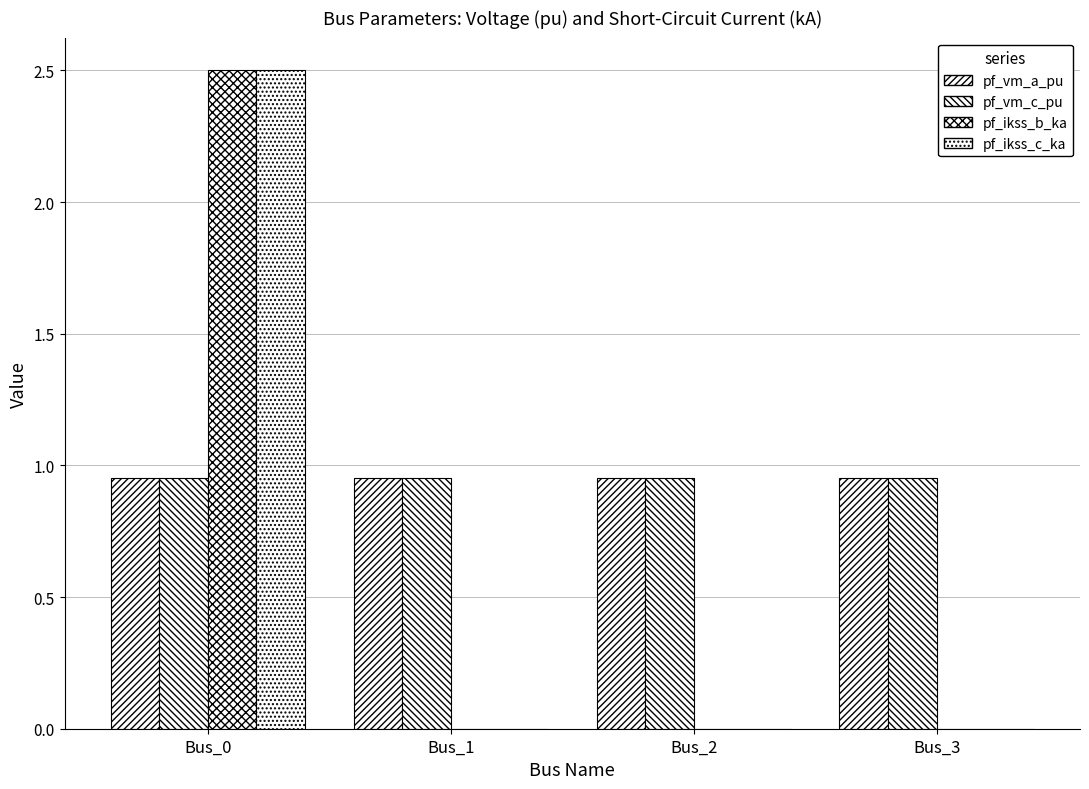

Count the number of data series in this chart.

4